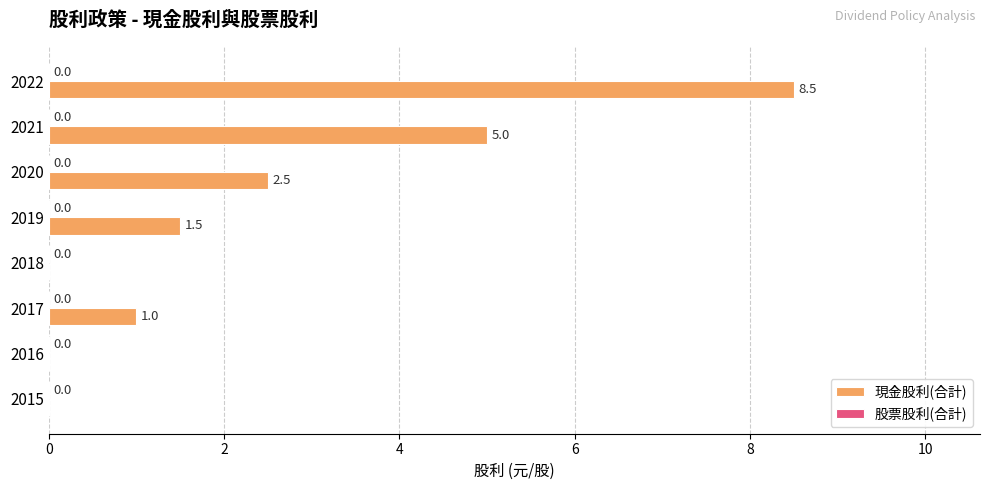

Reading top to bottom, what are all the values shown in this chart?

2022=8.5	2021=5.0	2020=2.5	2019=1.5	2018=0.0	2017=1.0	2016=0.0	2015=0.0